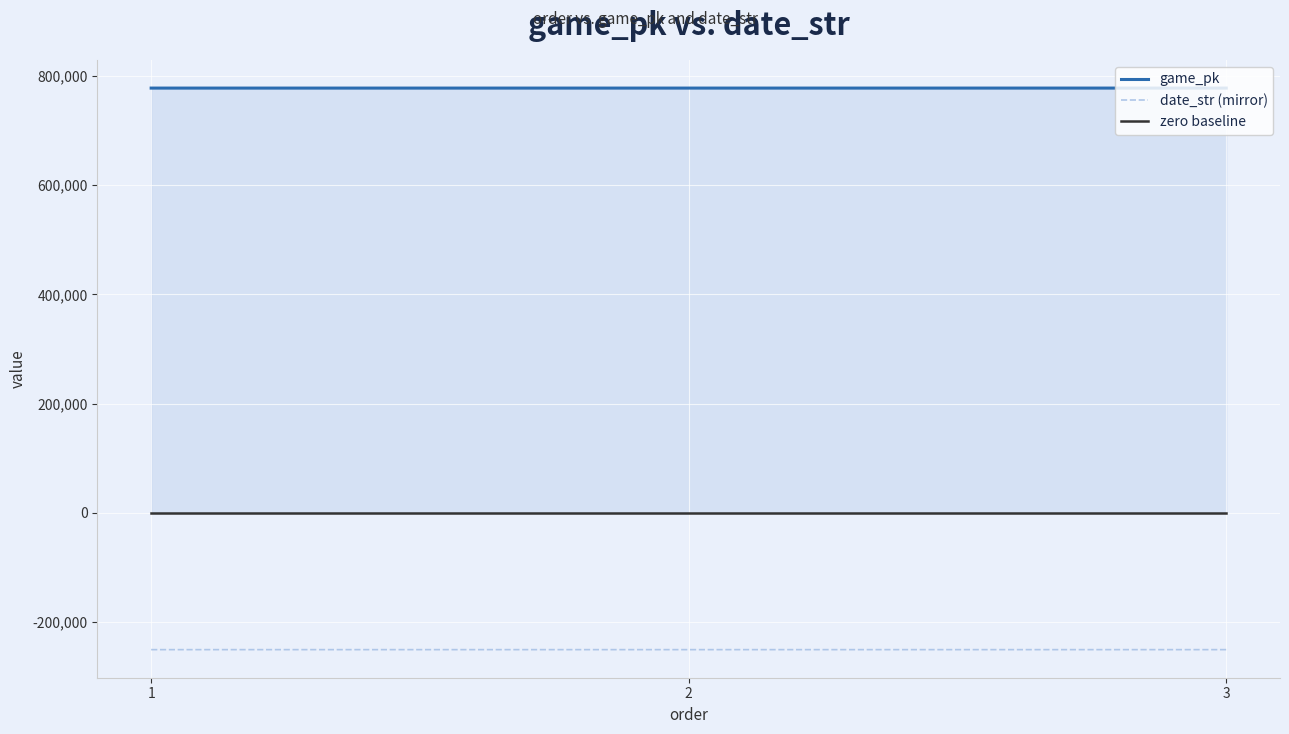

How many lines are shown in the chart?

3